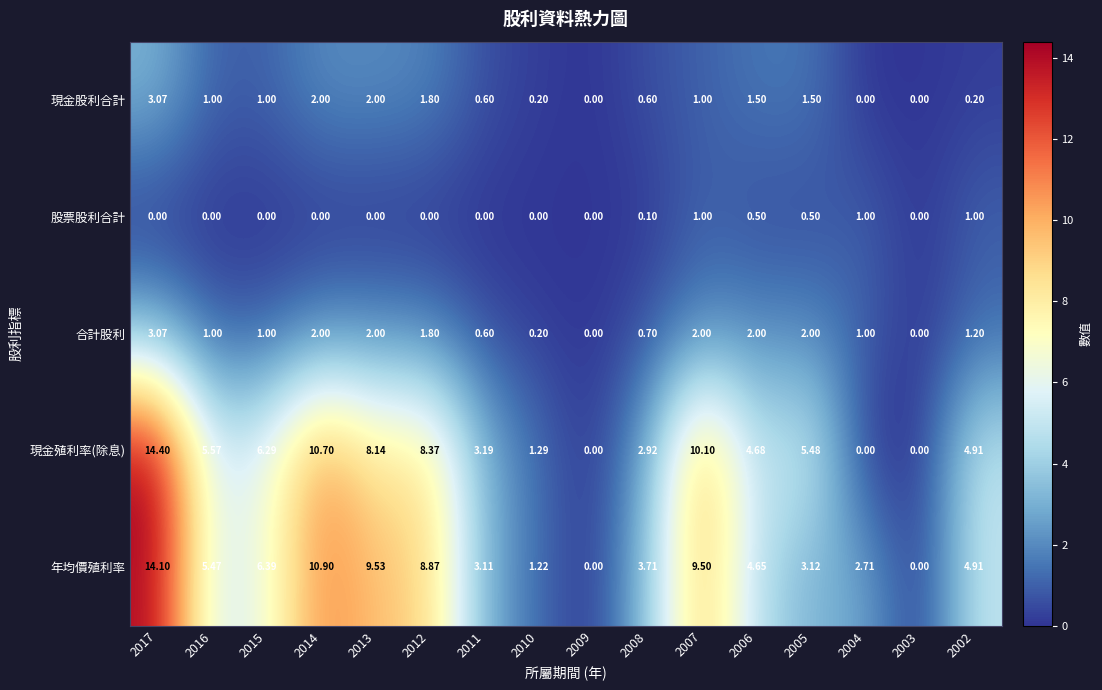

Which series has the largest range (max minus min)?

現金殖利率(除息)